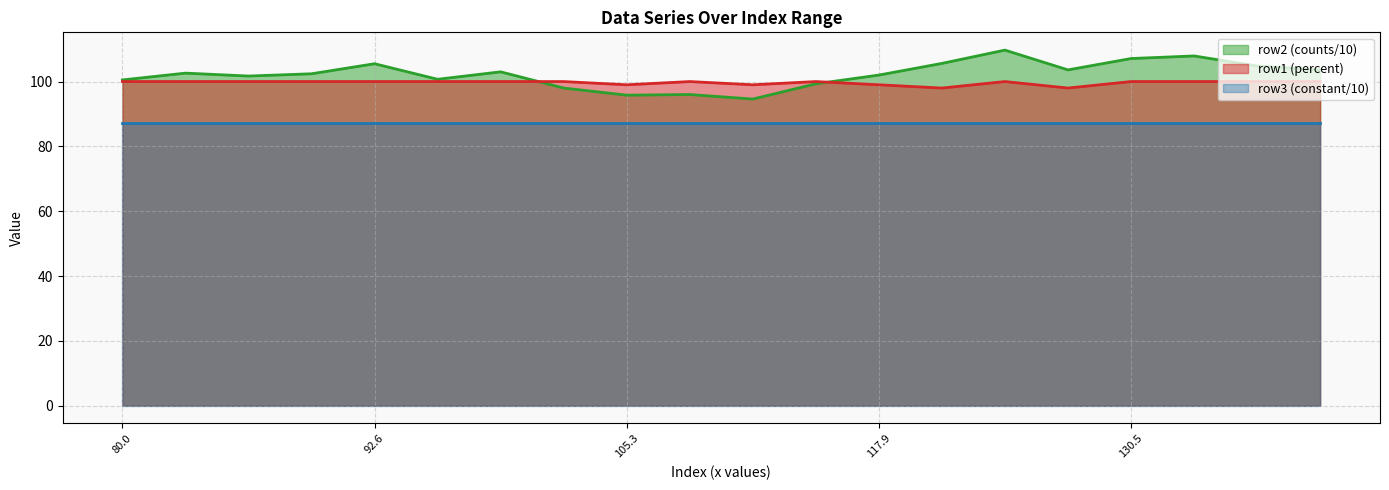

In row1_y, how many points are lower than both neighbors (excluding endpoints)?

4